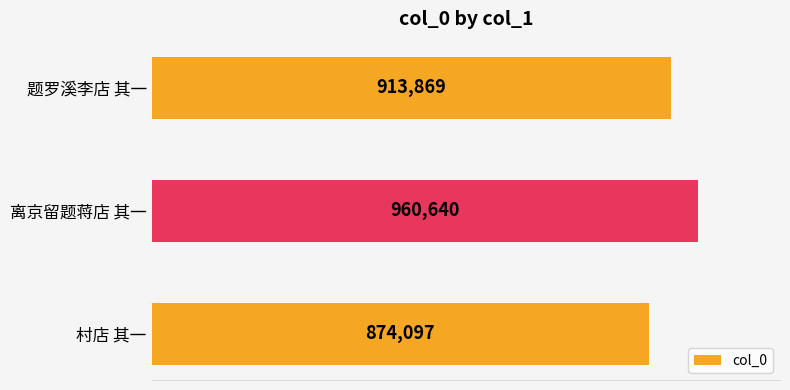

At which label is the value closest to 917368?

题罗溪李店 其一